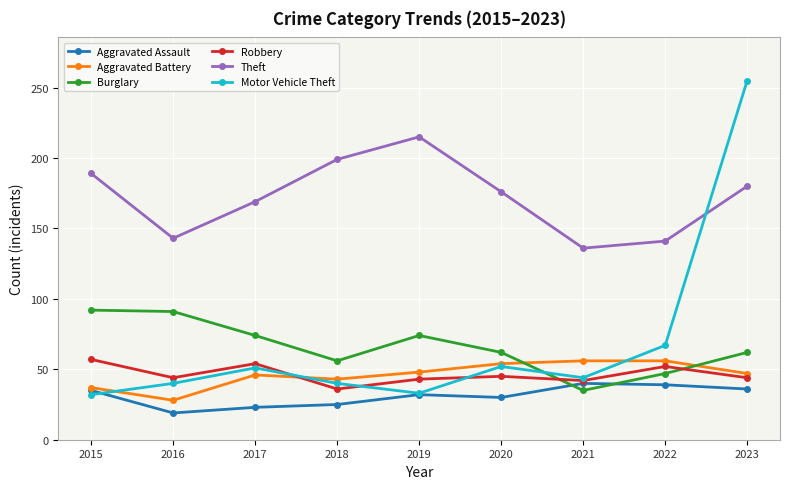

Is the value of Aggravated Battery at 2019 greater than the value of Aggravated Assault at 2021?

Yes